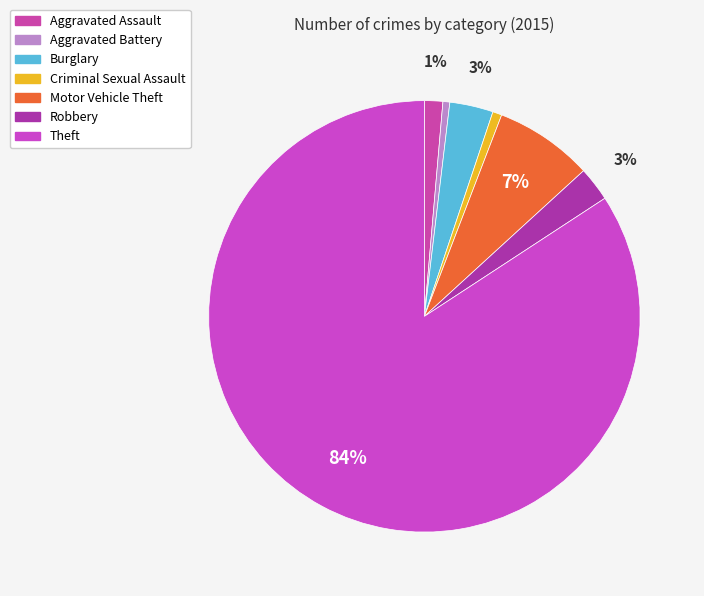

How many slices are in this pie chart?

7